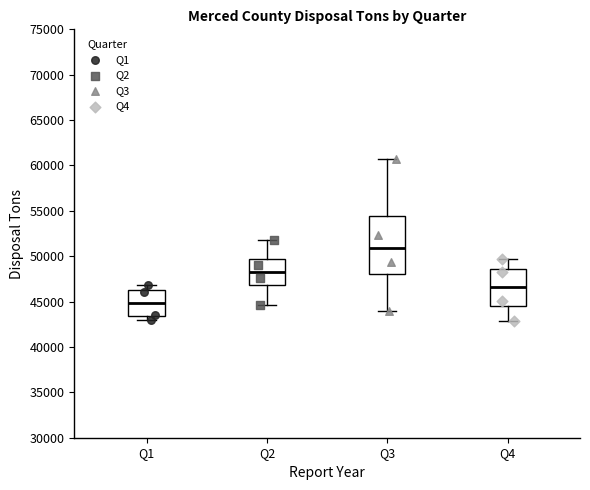

Where is the upper edge of the box for Q2 on the y-axis? The values are not printed on the chart, so give them approximately, as read against the axis.

49500